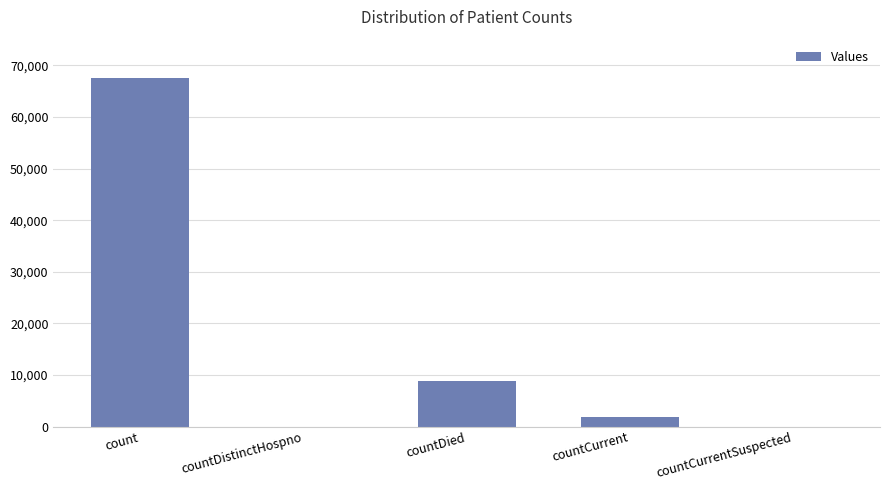

Are the bars grouped side by side (vs. stacked)?

No